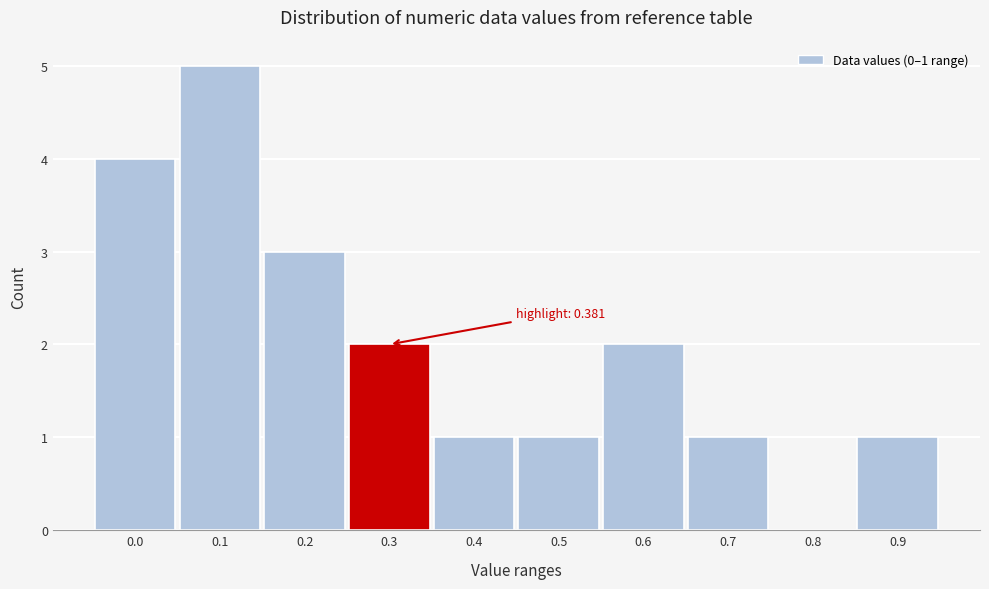

Reading left to right, extract all data points from this chart.

0.0=4	0.1=5	0.2=3	0.3=2	0.4=1	0.5=1	0.6=2	0.7=1	0.8=0	0.9=1